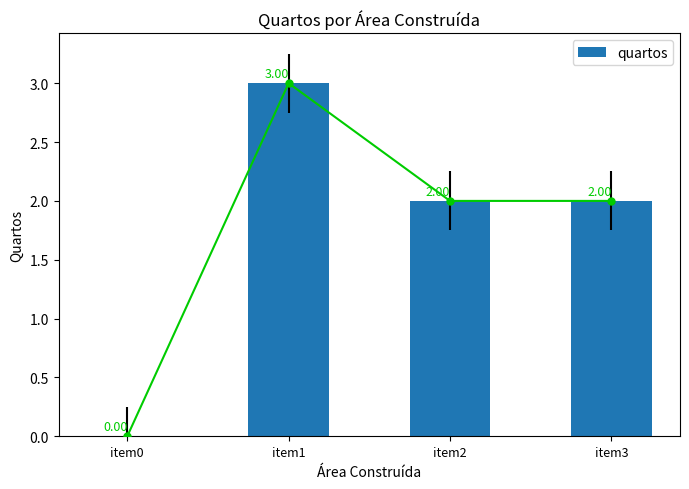

Between item0 and item3, which is larger?

item3